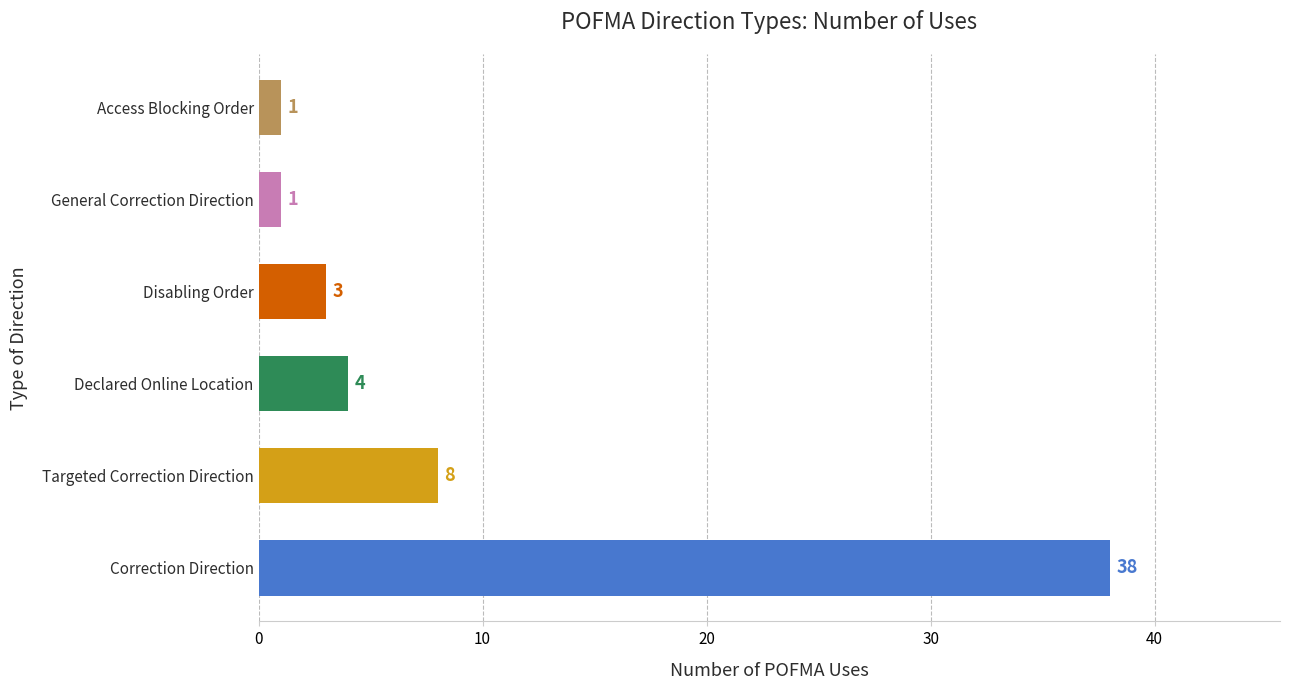

True or false: the data shows 3 at Targeted Correction Direction.

False